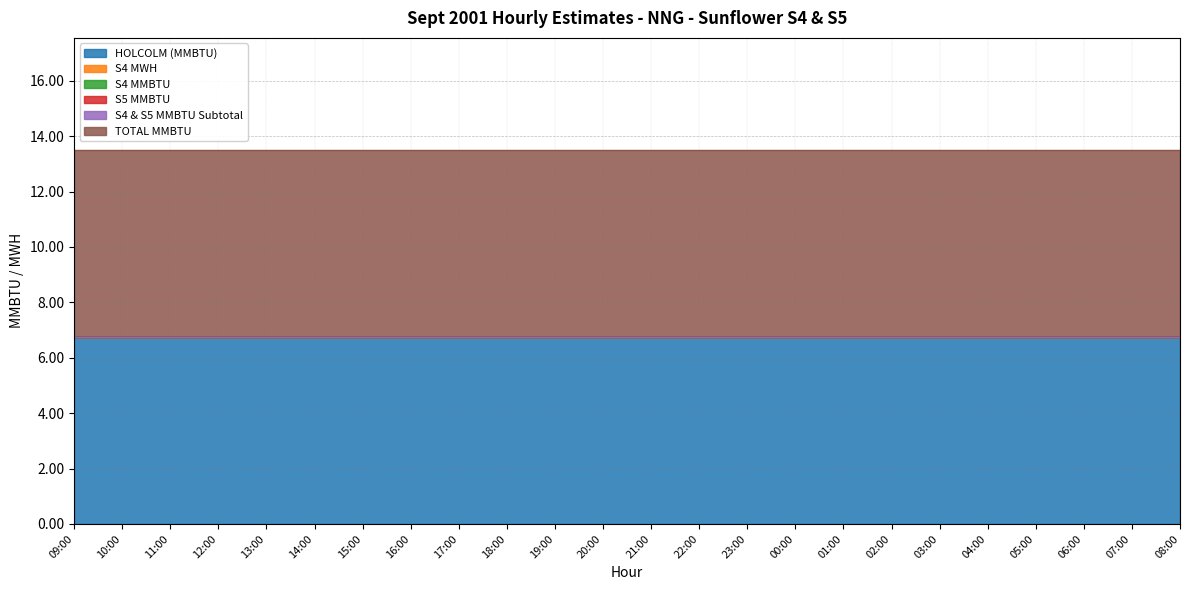

Rank the series by their maximum value, from lowest to highest.

S4 MWH, S4 MMBTU, S5 MMBTU, S4 & S5 MMBTU Subtotal, HOLCOLM (MMBTU), TOTAL MMBTU